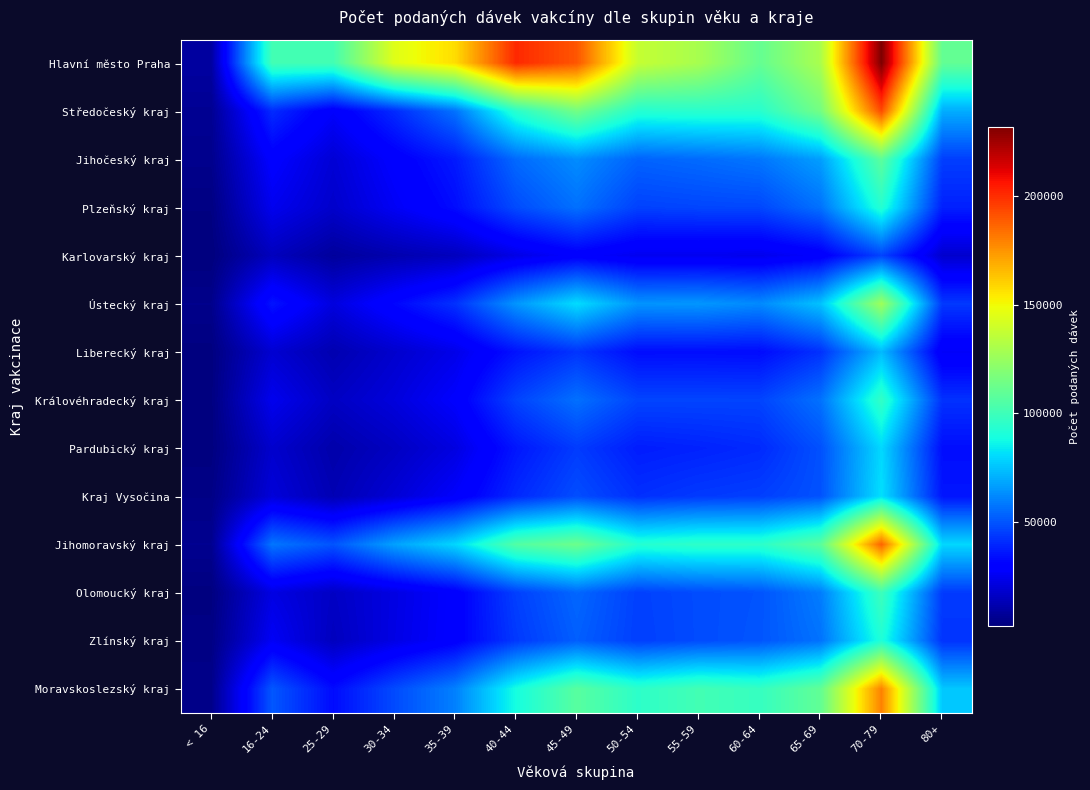

What is the difference between the highest and lowest values at 55-59?

104500